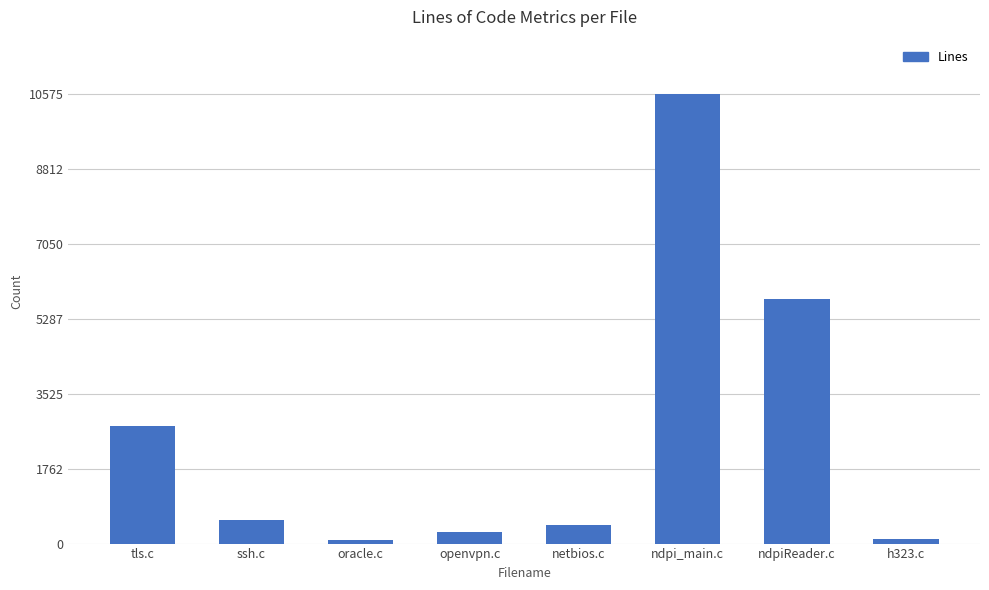

What is the sum of the values at ndpi_main.c and h323.c?

10677